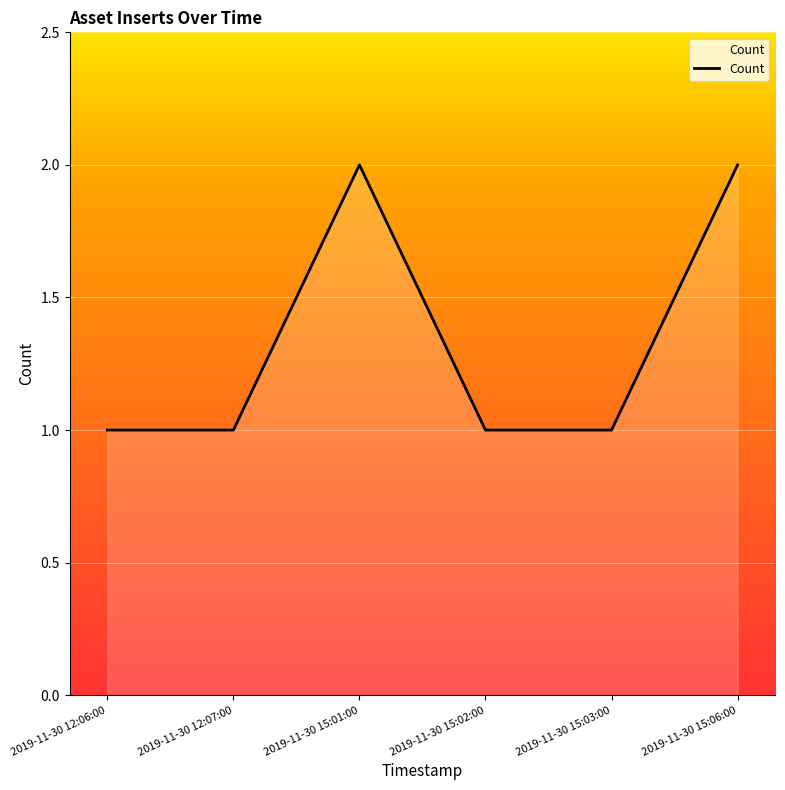

Reading left to right, list all the values displayed in this chart.

1	1	2	1	1	2